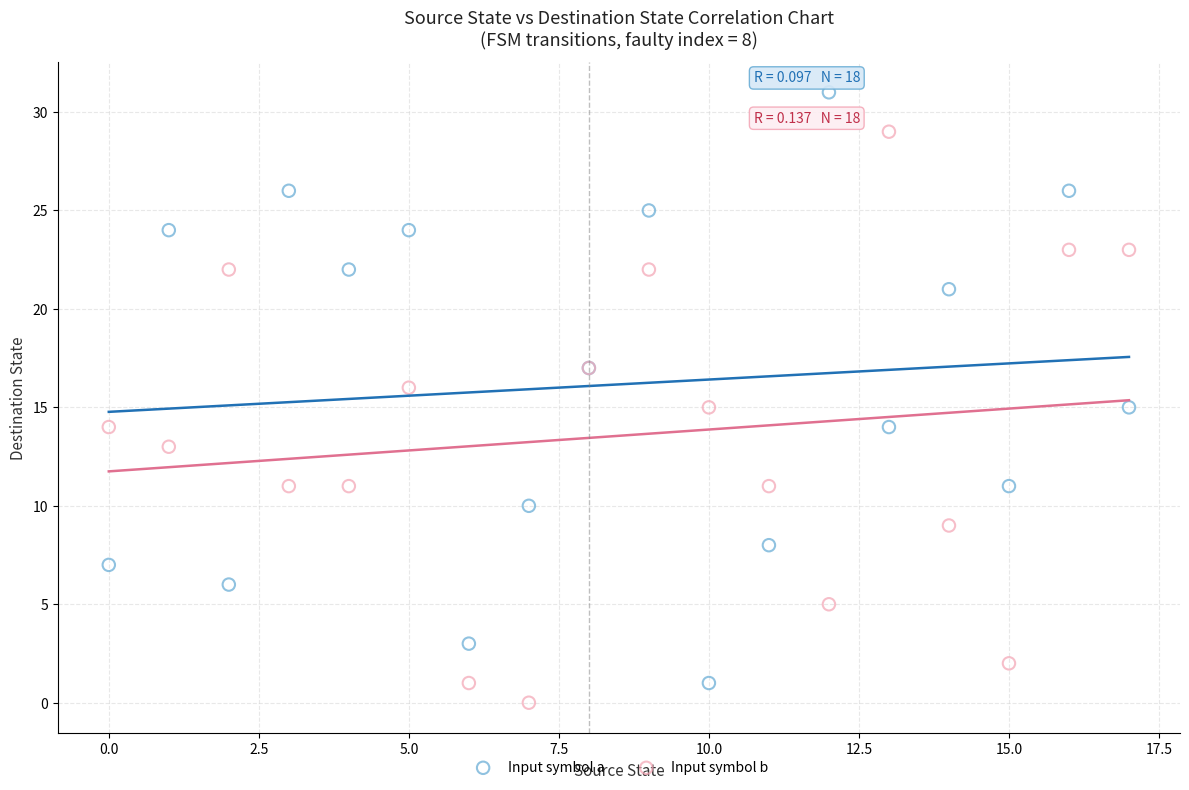

What are all the series names shown in the legend?

Input symbol a, Input symbol b